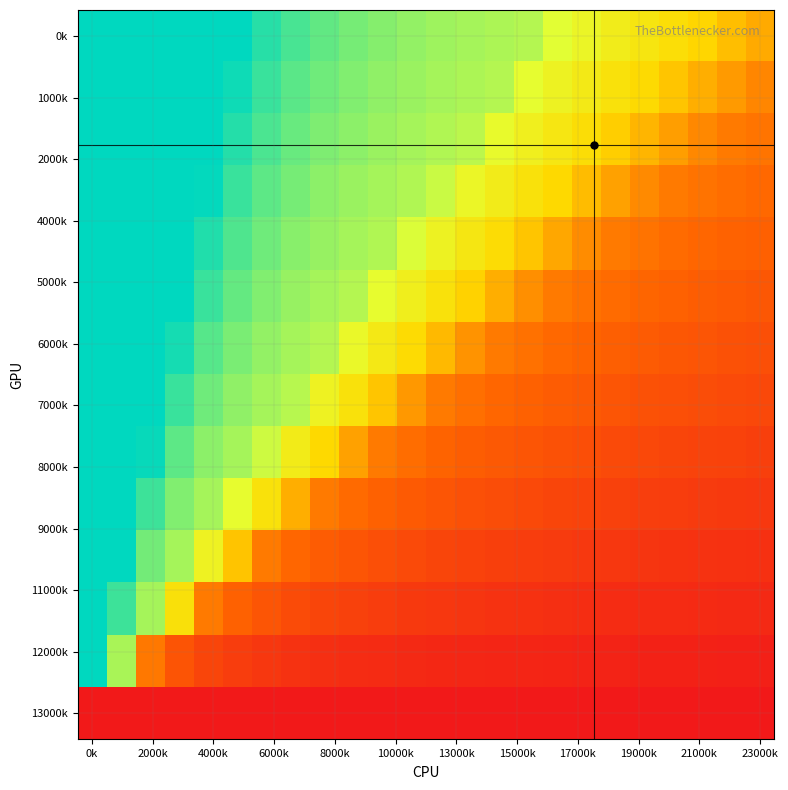

At how many categories does at least one series exceed 0?

24